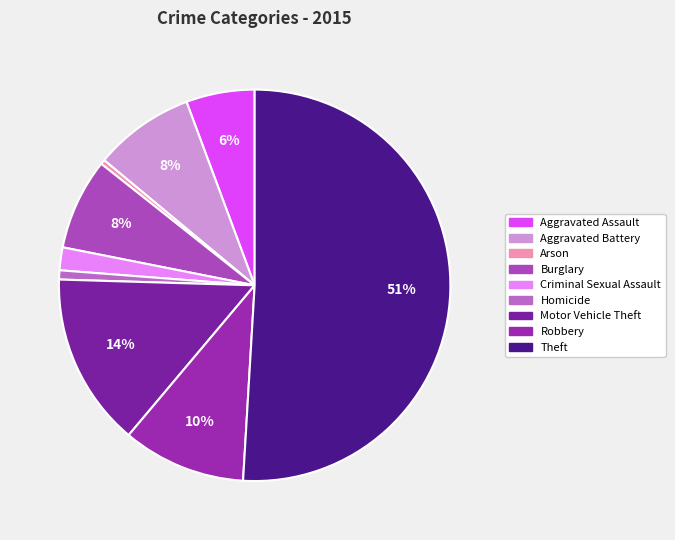

Which category has the smallest portion of the pie?

Arson